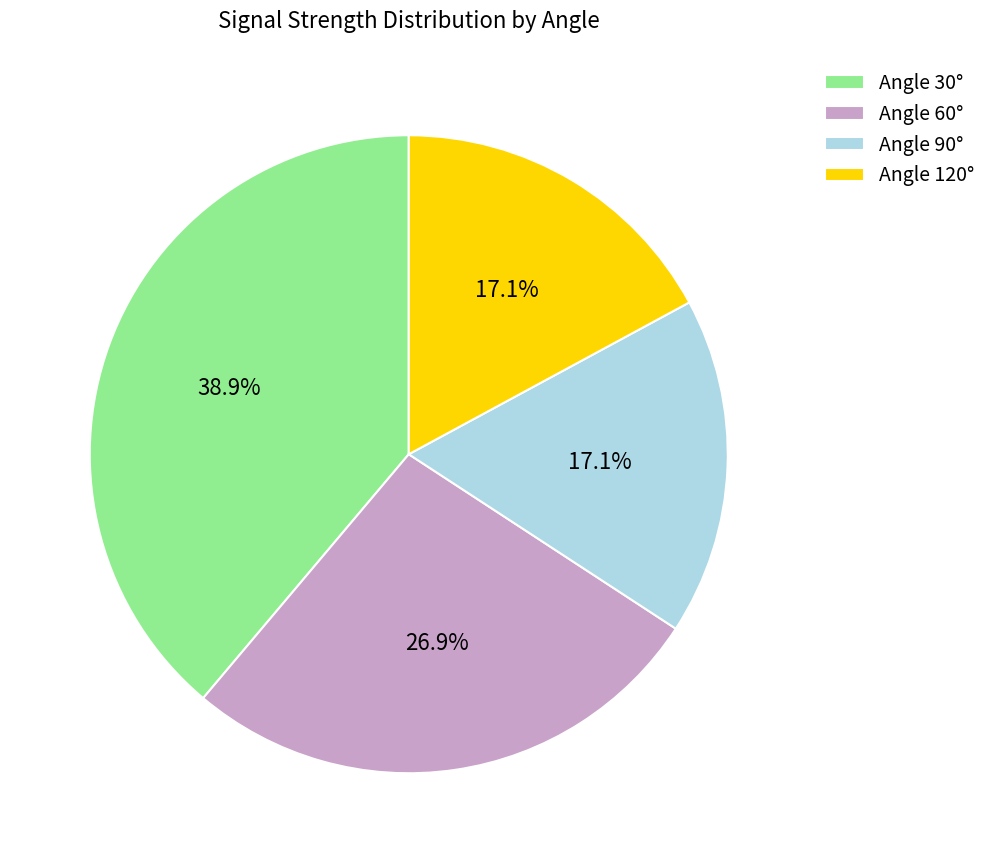

Which slice is the largest?

Angle 30°